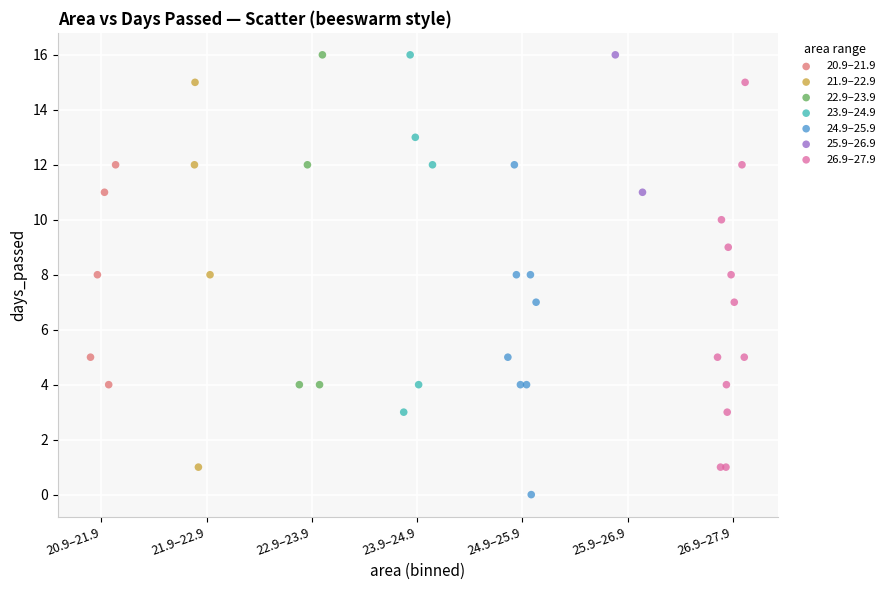

What are all the series names shown in the legend?

20.9–21.9, 21.9–22.9, 22.9–23.9, 23.9–24.9, 24.9–25.9, 25.9–26.9, 26.9–27.9